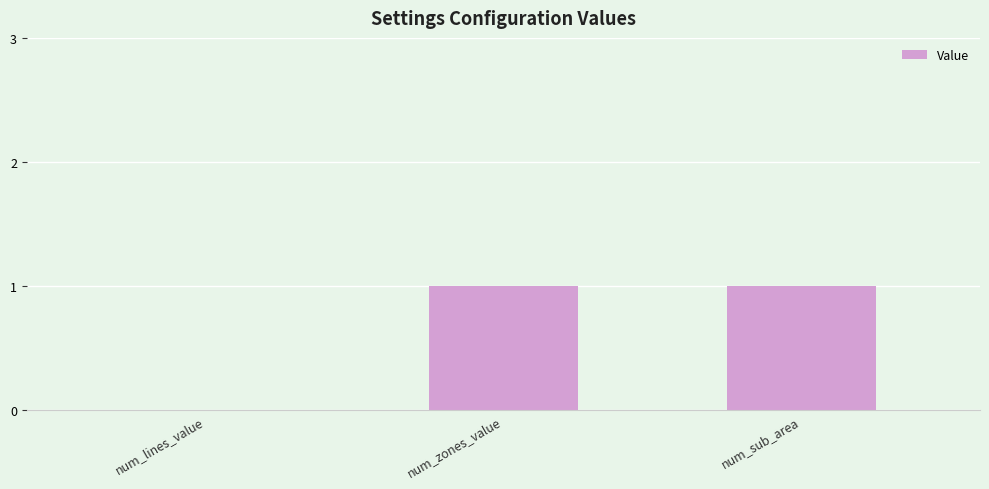

True or false: the data shows 0 at num_lines_value.

True